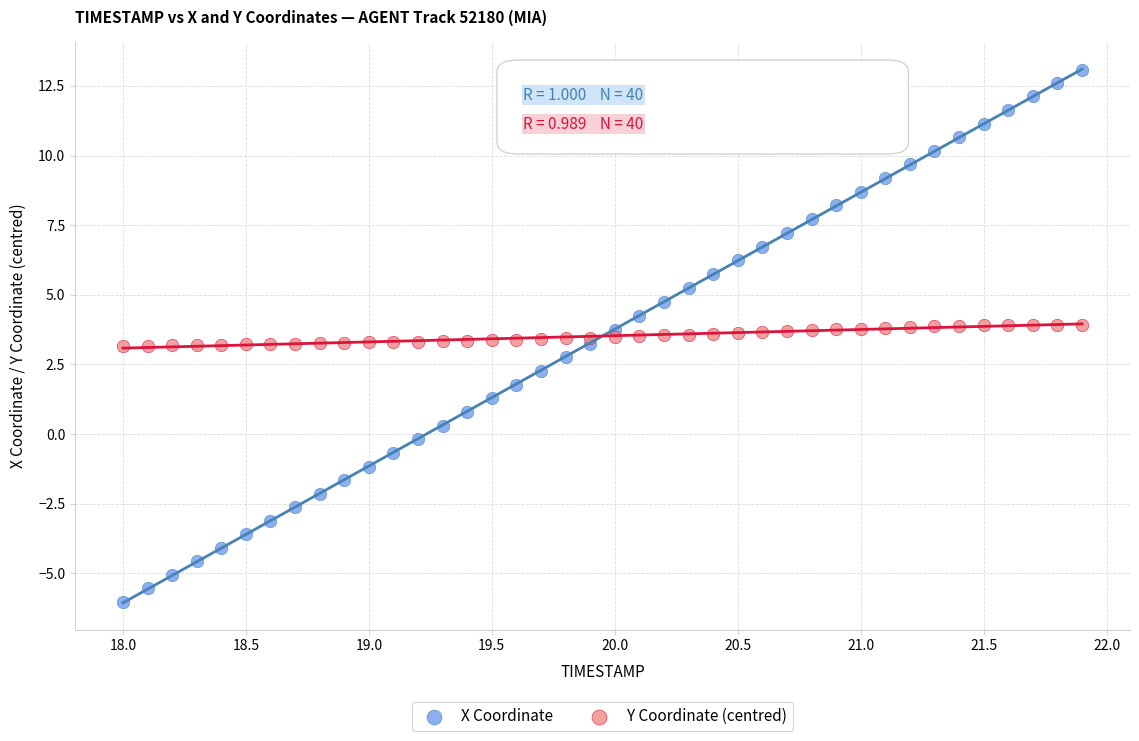

Which series reaches the maximum Y coordinate?

X Coordinate